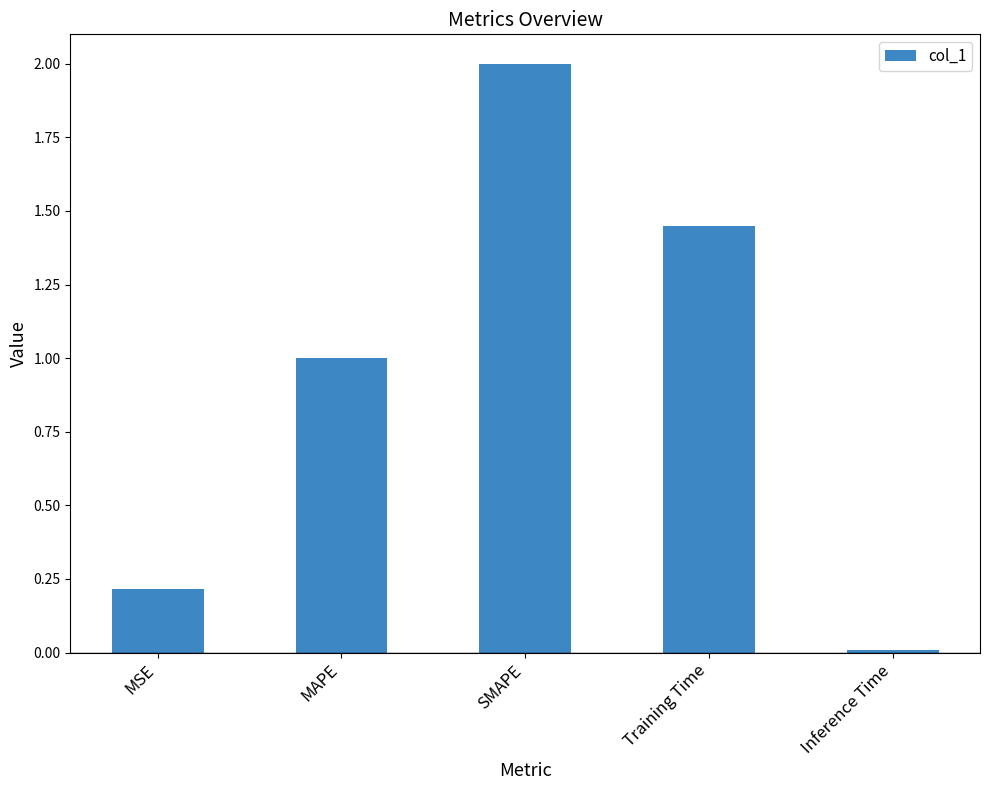

The value at MSE is 0.1. True or false?

False